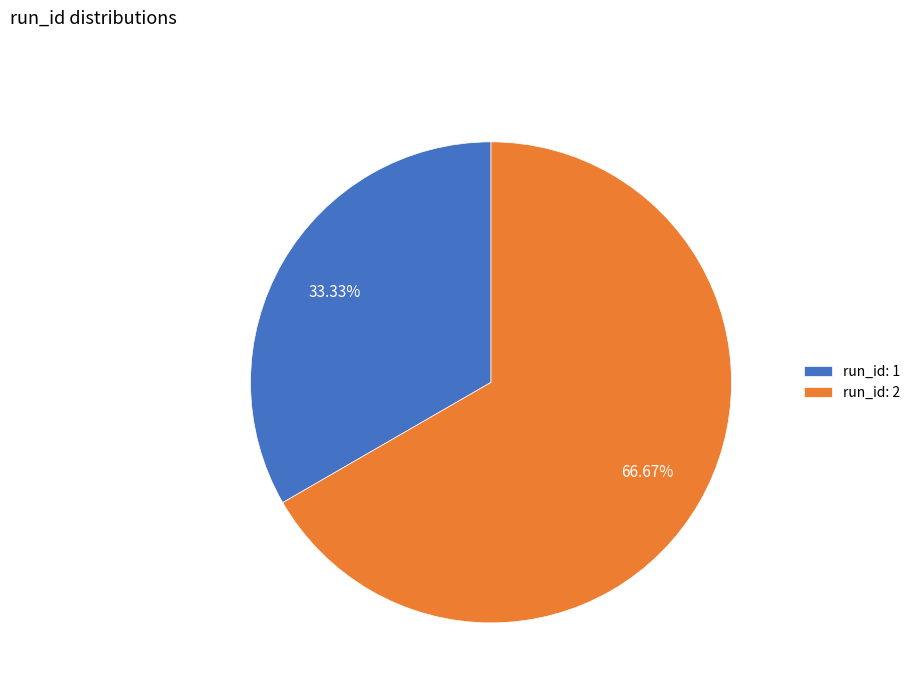

To the nearest percent, what is the average slice percentage?

50%